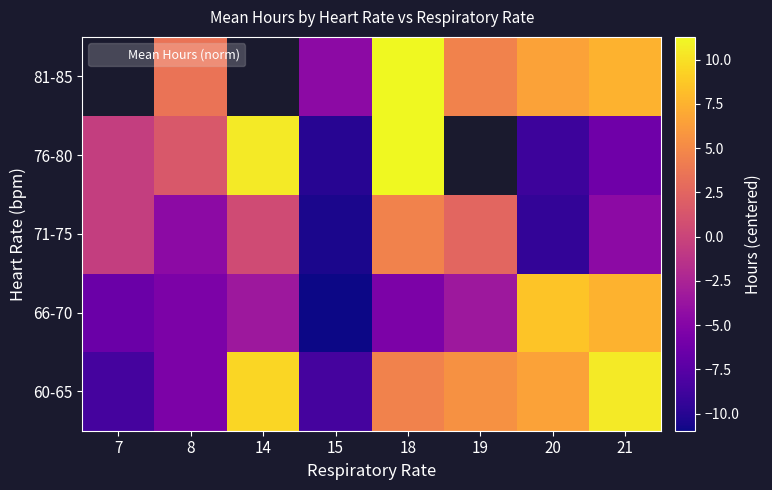

Which category has the lowest value in the 66-70 series?

15